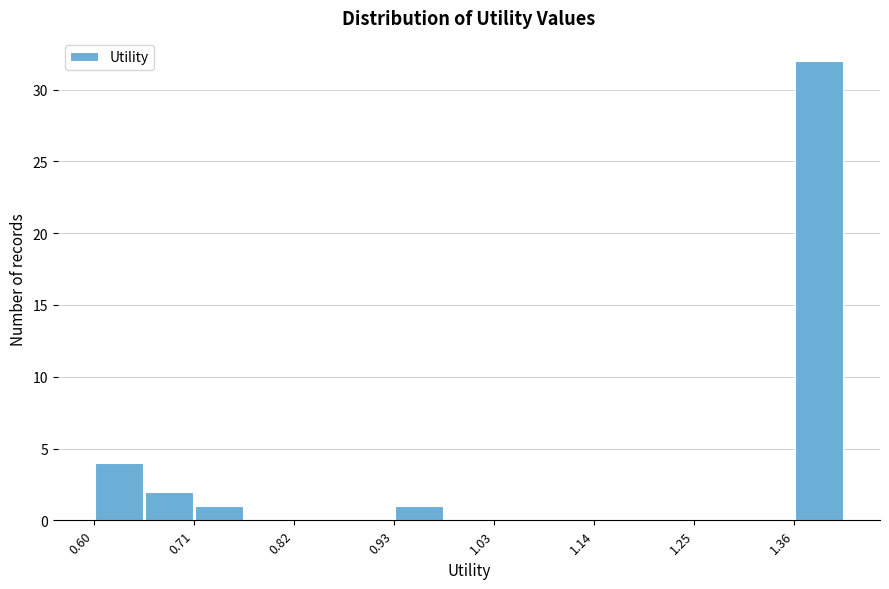

Around what value on the x-axis is the tallest bar? Give the approximate position of its centre, as read against the axis.

1.38